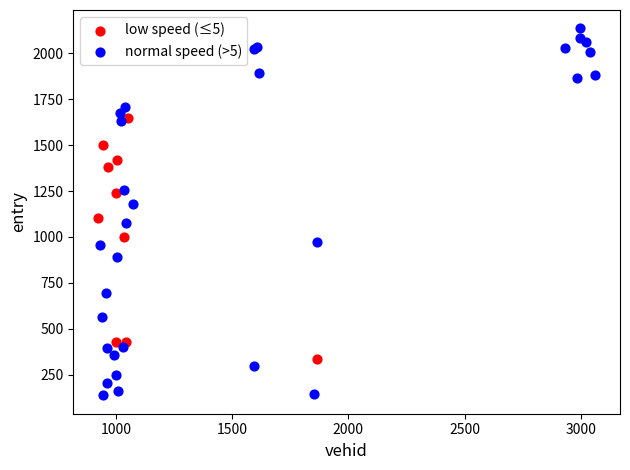

Which series contains the highest Y value?

normal speed (>5)